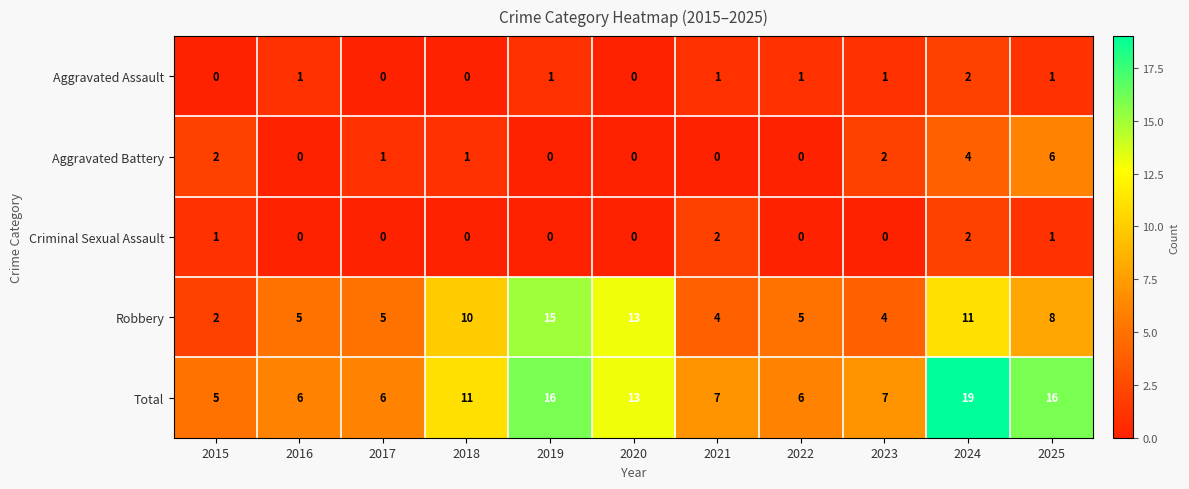

Between 2015 and 2018, which series saw the biggest shift?

Robbery